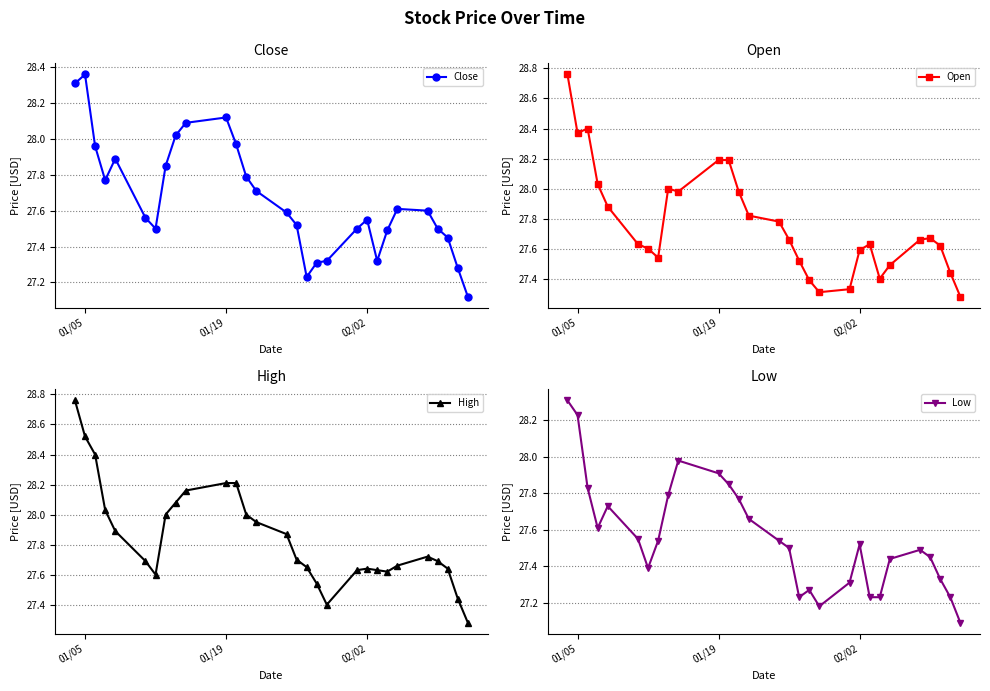

True or false: Close and High intersect in this chart.

False